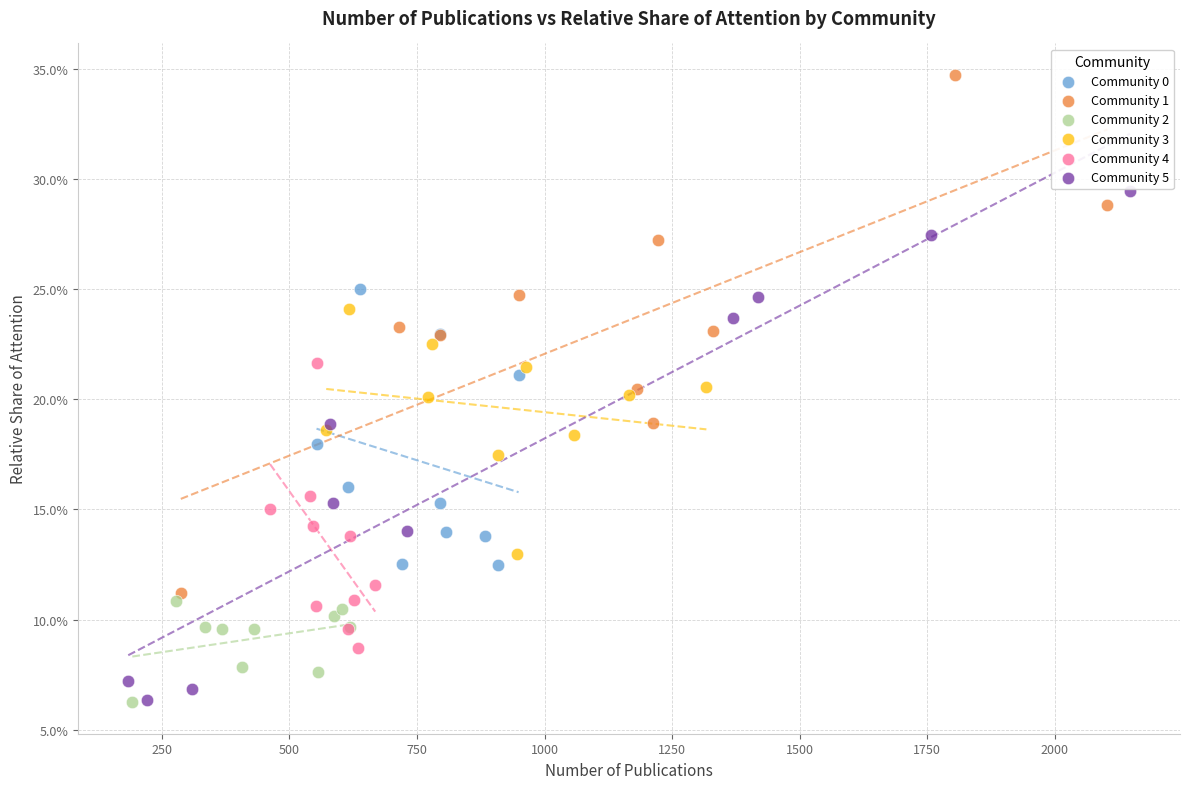

Which series contains the highest Y value?

Community 1